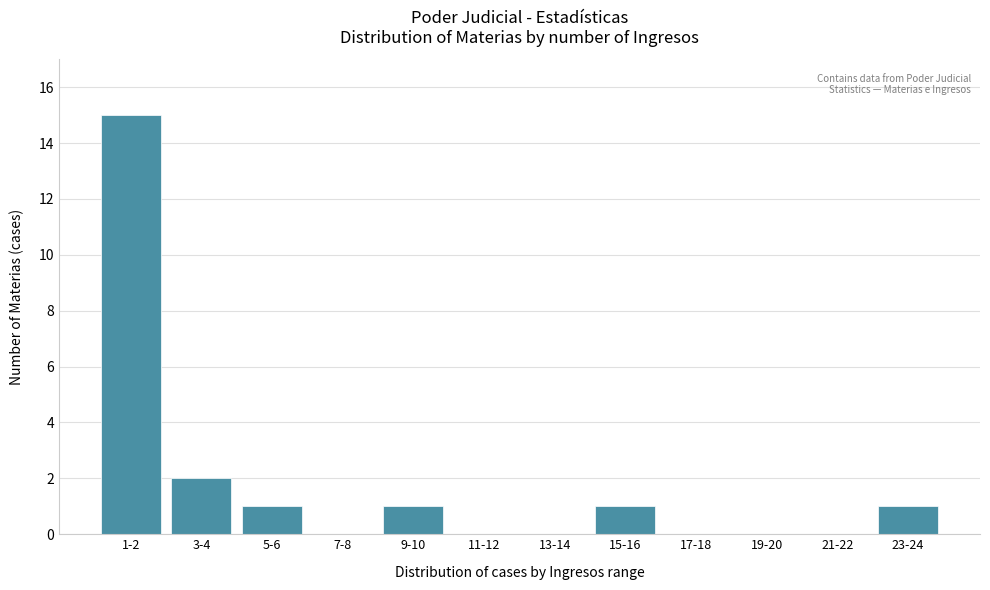

Reading right to left, what are all the values shown in this chart?

23-24=1	21-22=0	19-20=0	17-18=0	15-16=1	13-14=0	11-12=0	9-10=1	7-8=0	5-6=1	3-4=2	1-2=15